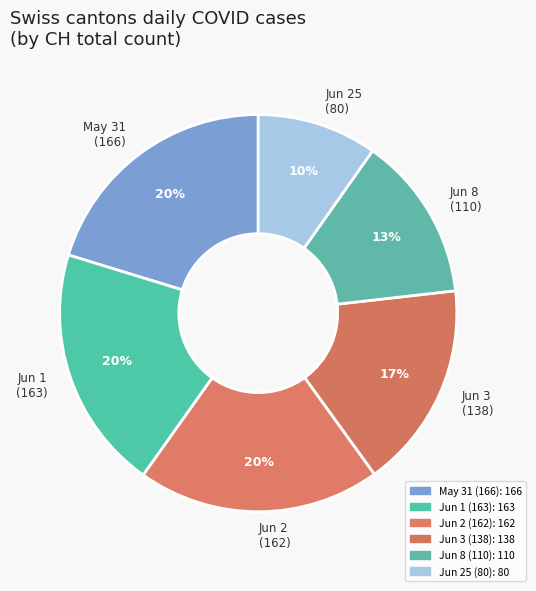

To the nearest percent, what is the average slice percentage?

17%